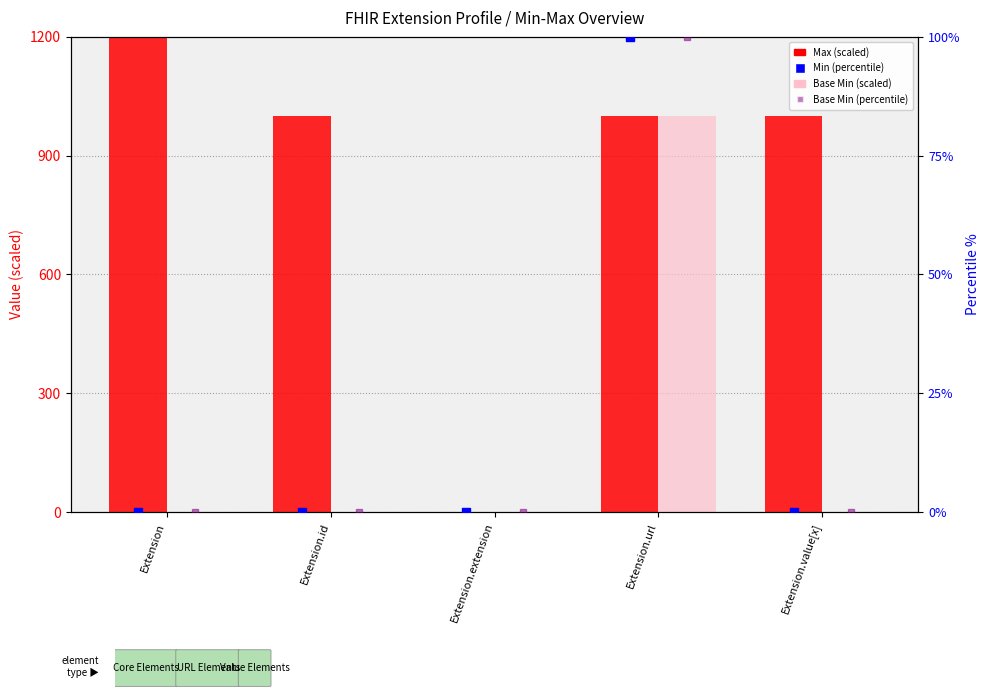

Which series has the largest Y range (max minus min)?

Max (scaled)